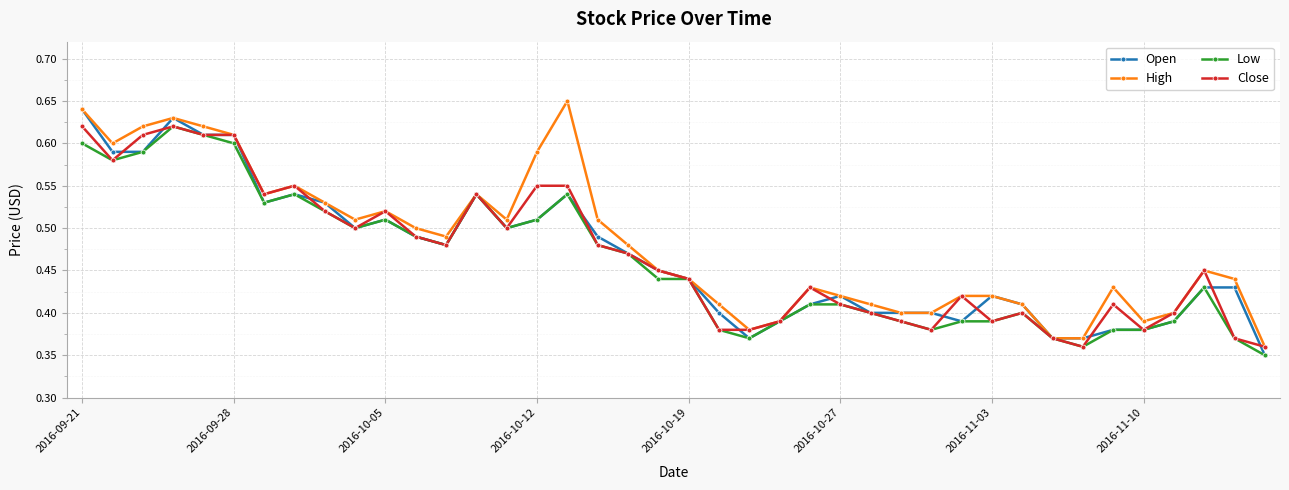

Count the High values in the range 0 to 1.

40